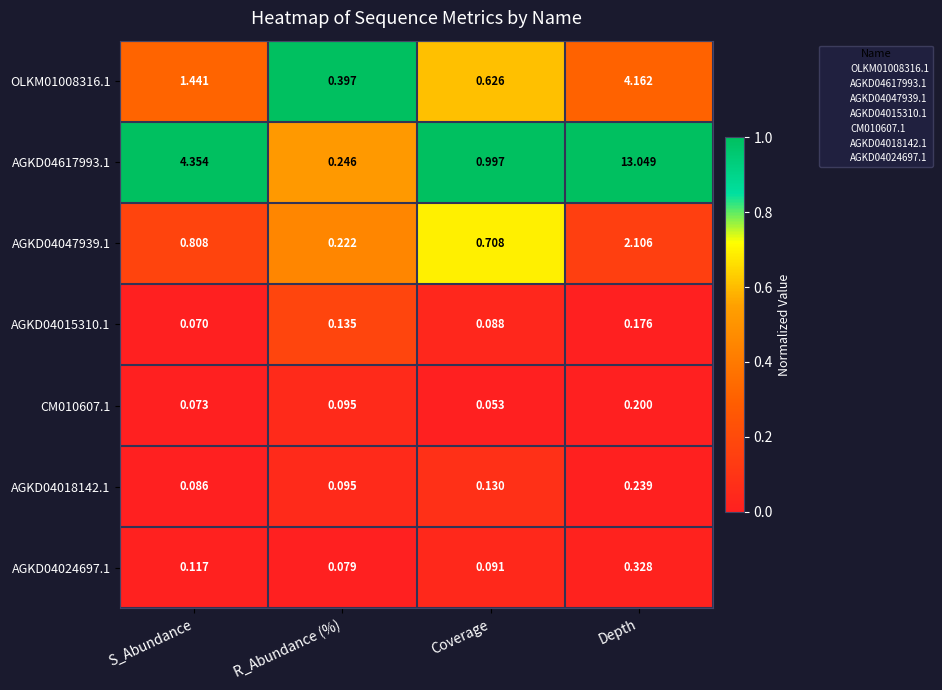

Rank the series by their maximum value, from highest to lowest.

AGKD04617993.1, OLKM01008316.1, AGKD04047939.1, AGKD04024697.1, AGKD04018142.1, CM010607.1, AGKD04015310.1